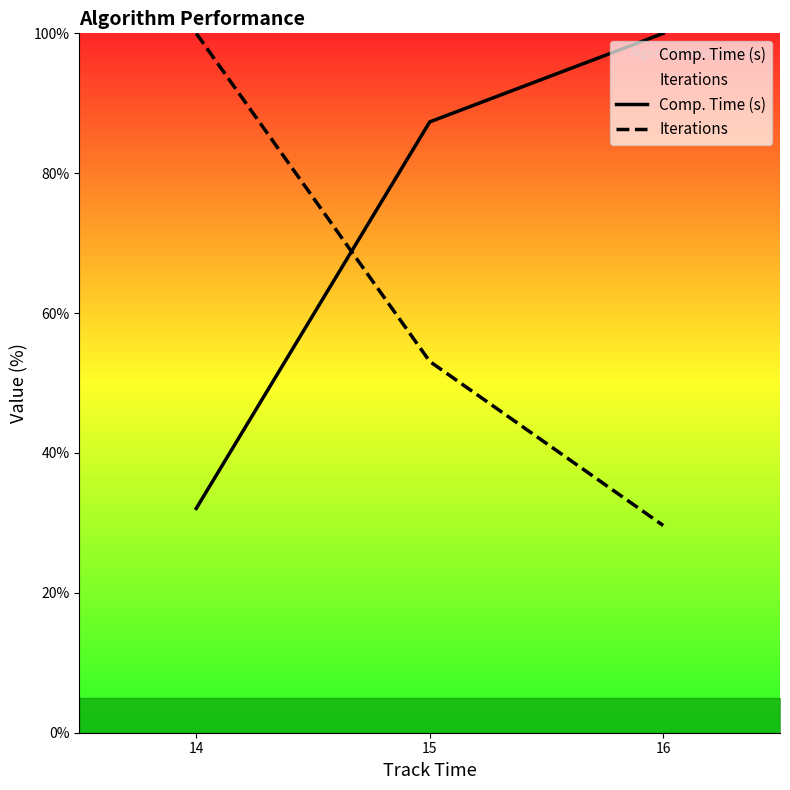

What is the minimum value shown in the chart?

29.6